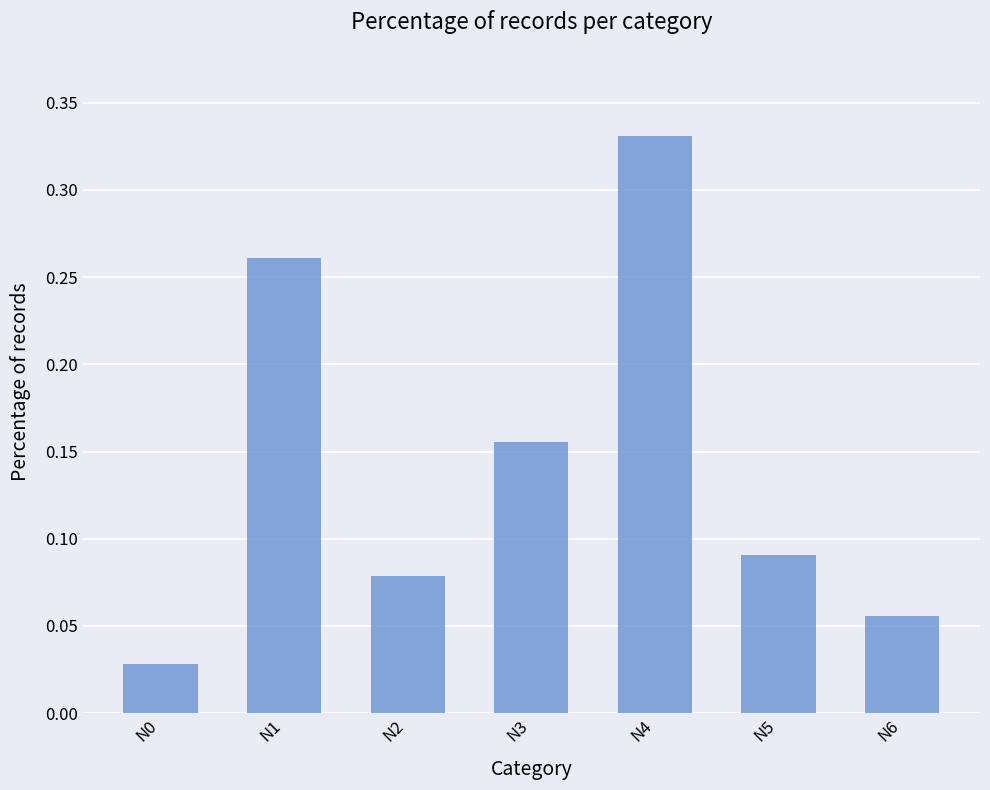

Does the chart contain stacked bars?

No